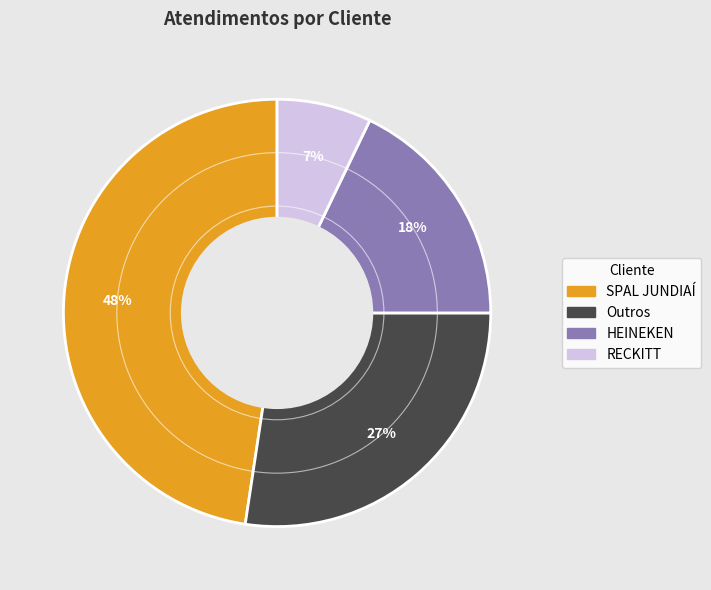

Is the sum of RECKITT and SPAL JUNDIAÍ greater than half?

Yes